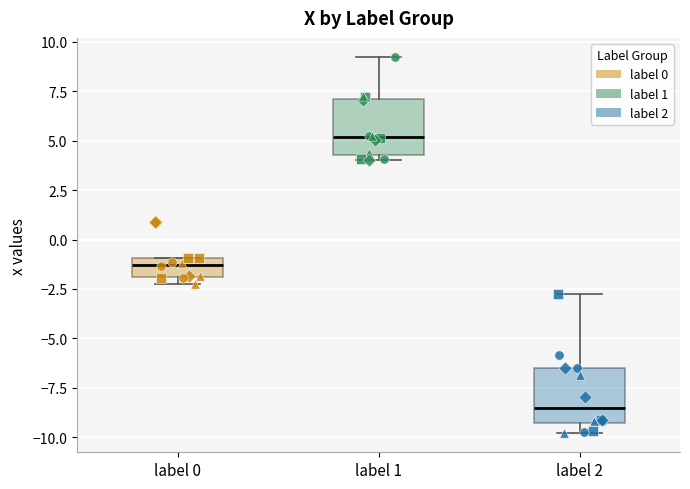

Which box's median line is the highest?

label 1